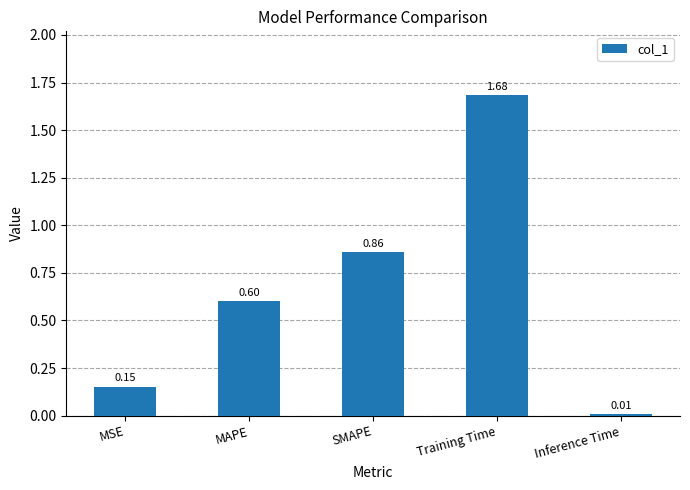

What is the sum of the values at MSE and MAPE?

0.8